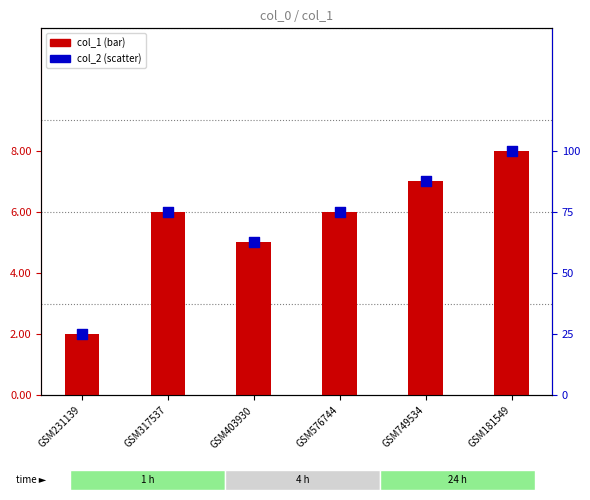

At which category is the sum across all series the highest?

GSM181549